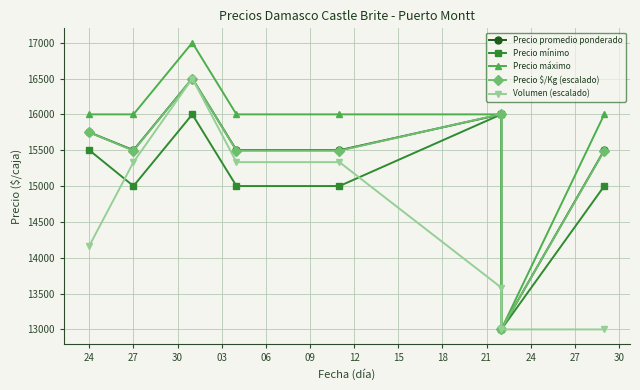

What is the total value across all series at 30?

82500.0